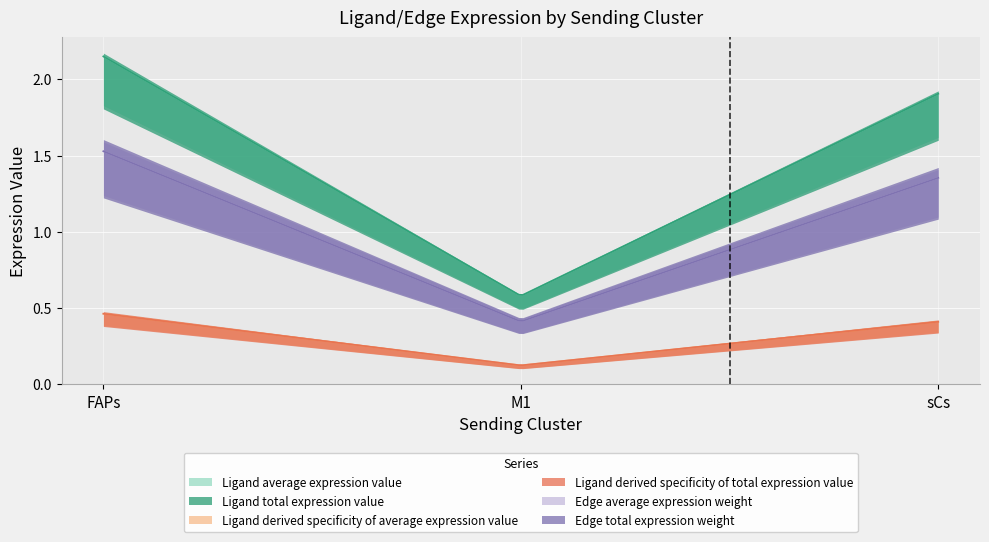

What is the sum of the Ligand total expression value values at FAPs and sCs?

4.1